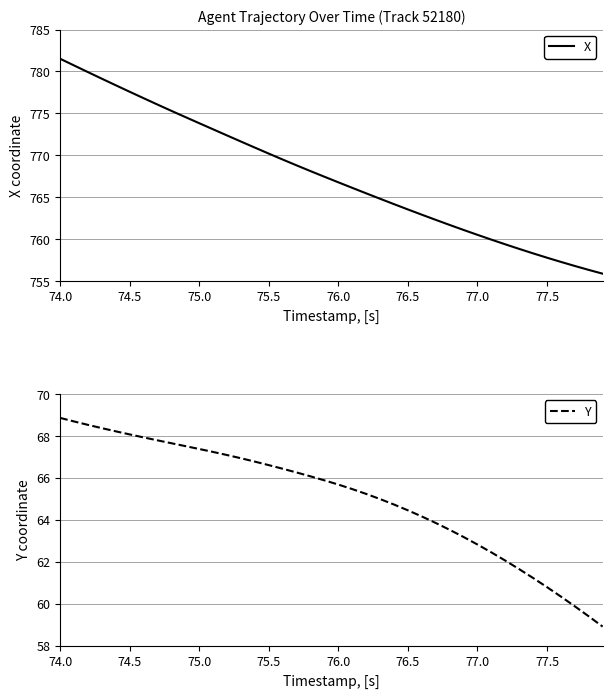

What is the maximum value for X?

781.5